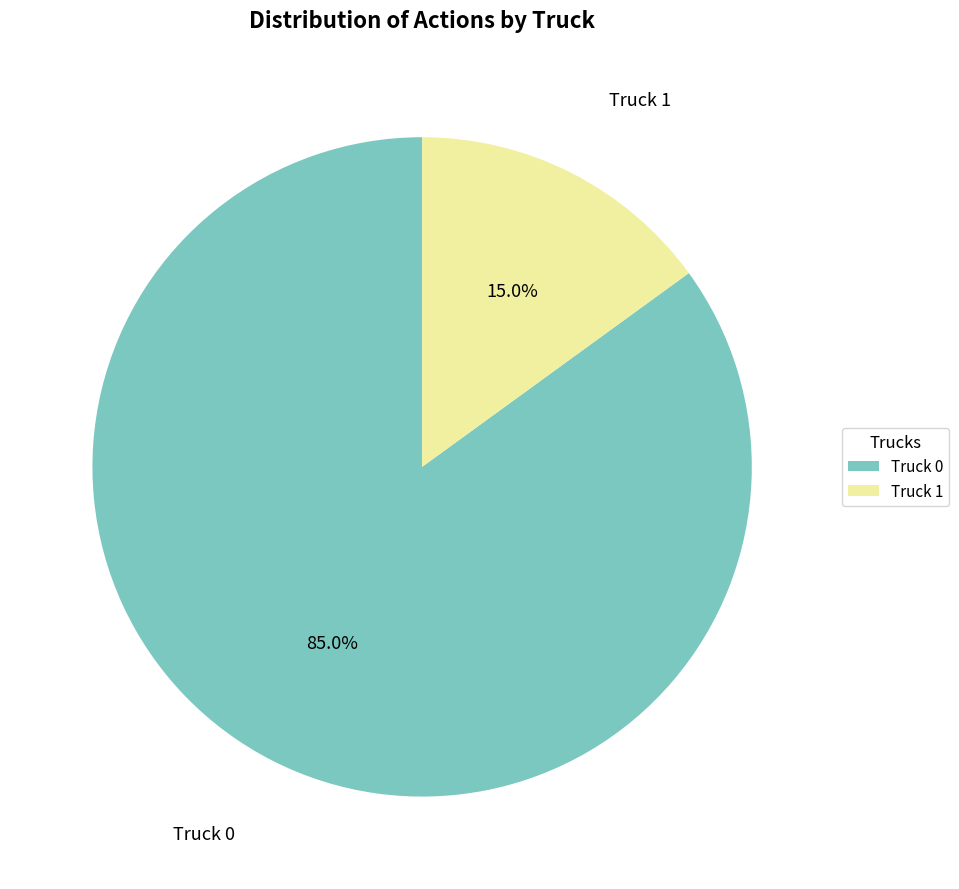

How many slices are in this pie chart?

2